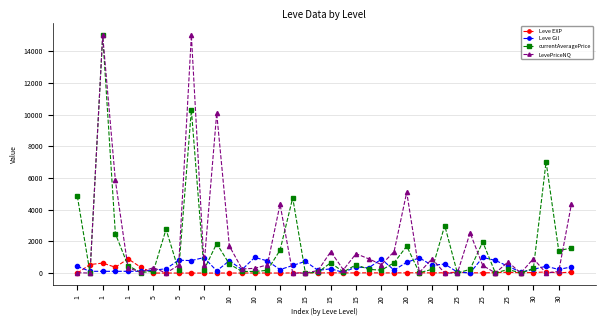

At how many categories does at least one series exceed 5617?

5